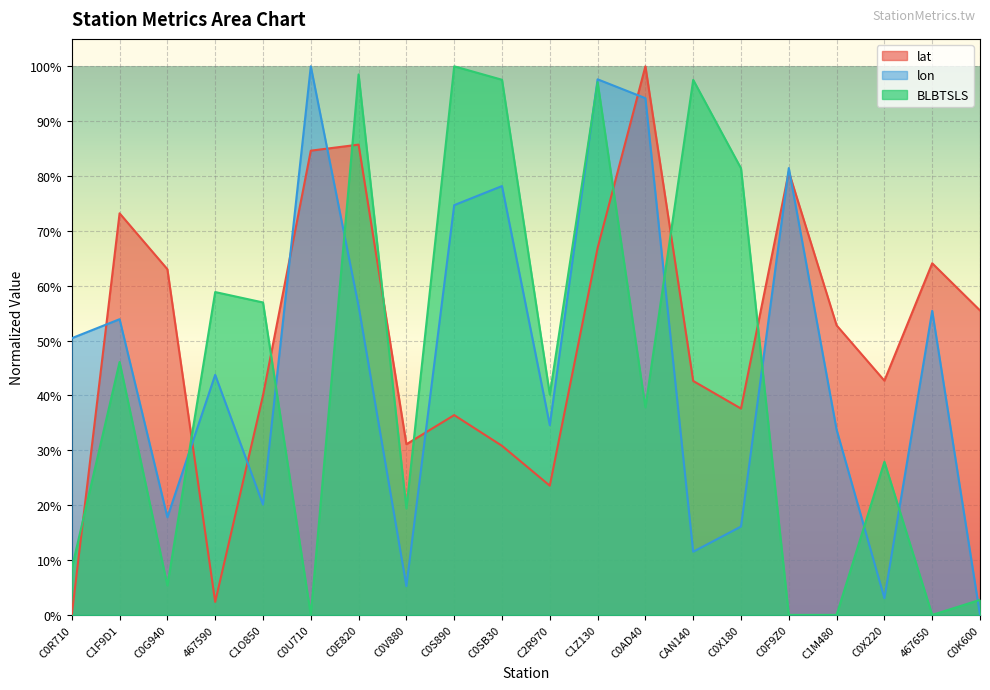

Does the chart display data point markers on the line(s)?

No